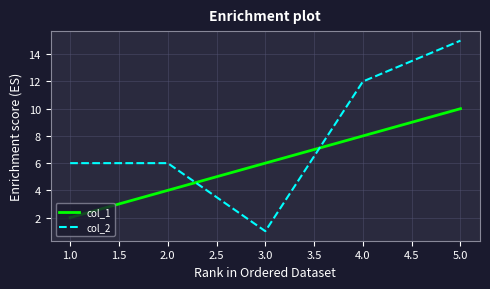

Rank the series by their maximum value, from highest to lowest.

col_2, col_1